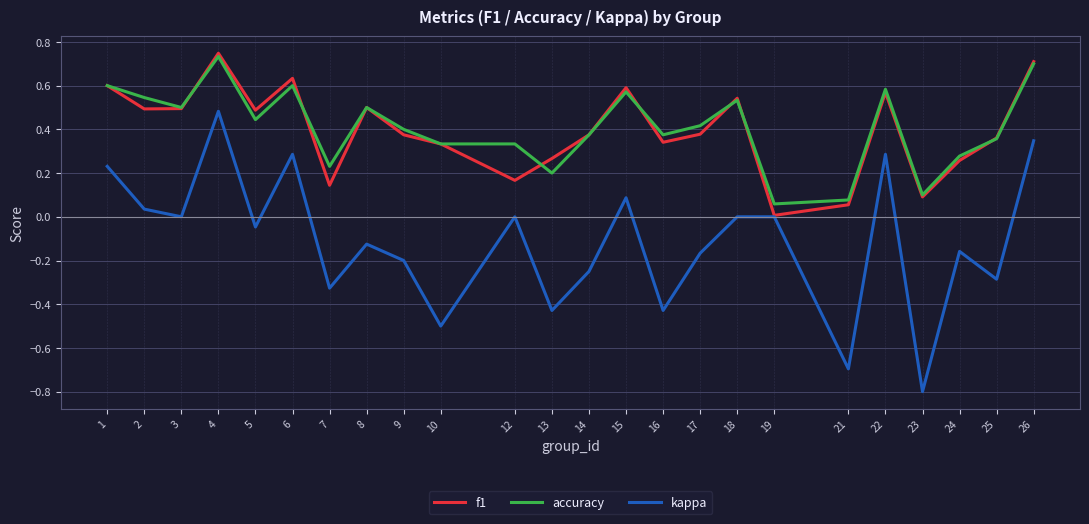

True or false: kappa has a value of -0.0 at 5.

True